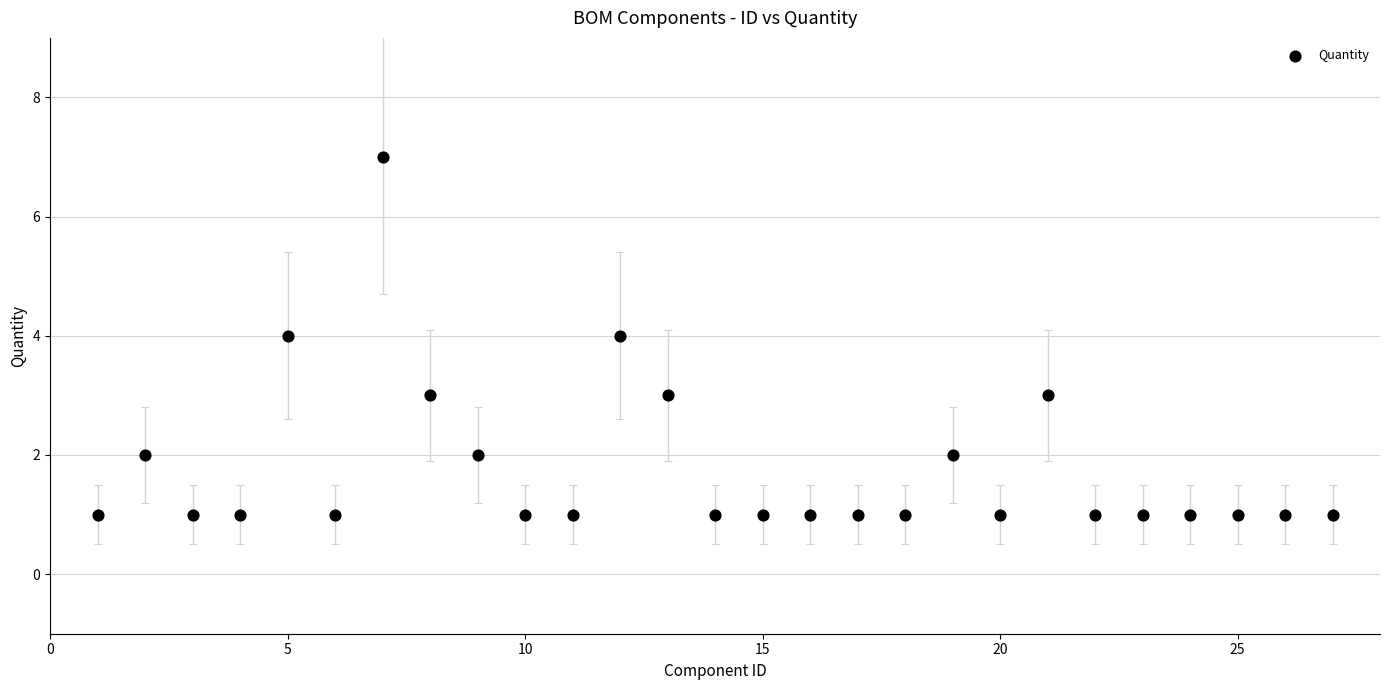

What is the range of X values (max minus min)?

26